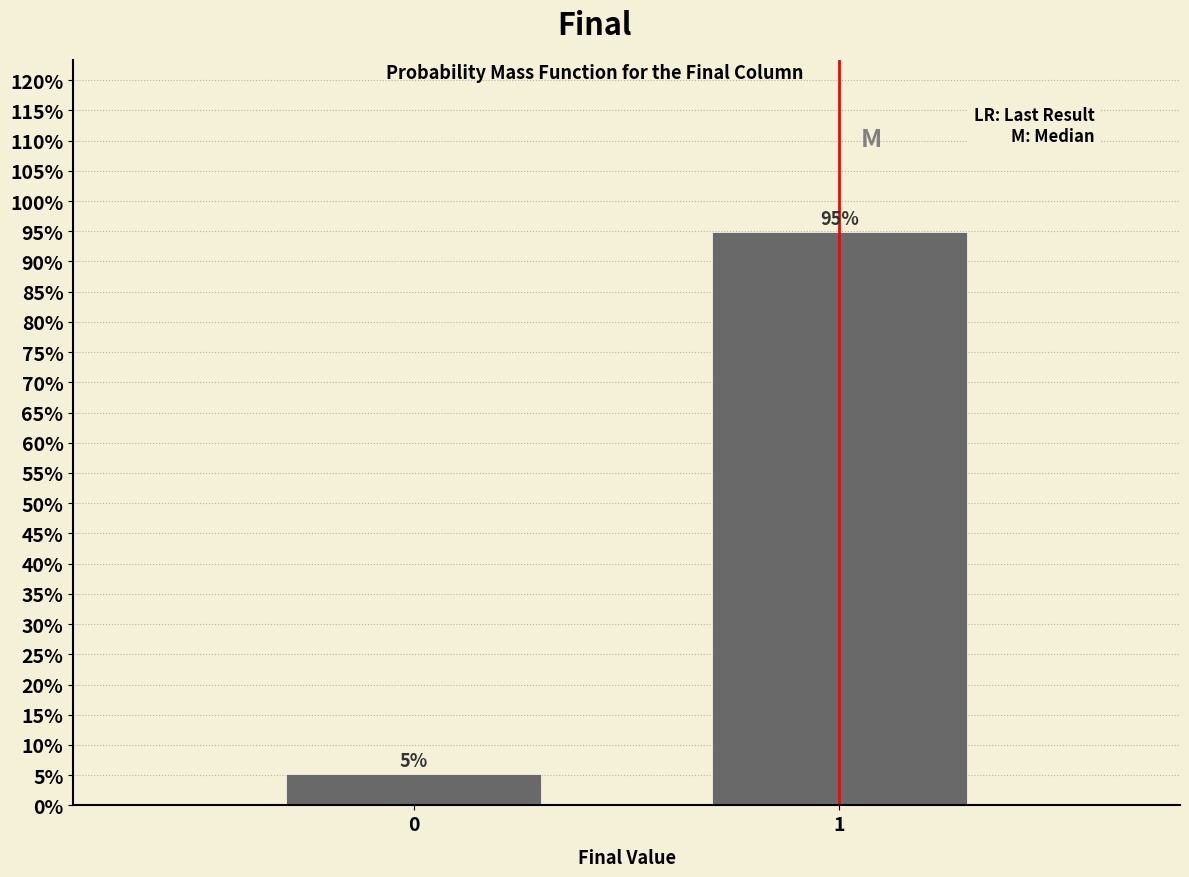

Is it true that the value at 1 is 40.2?

False